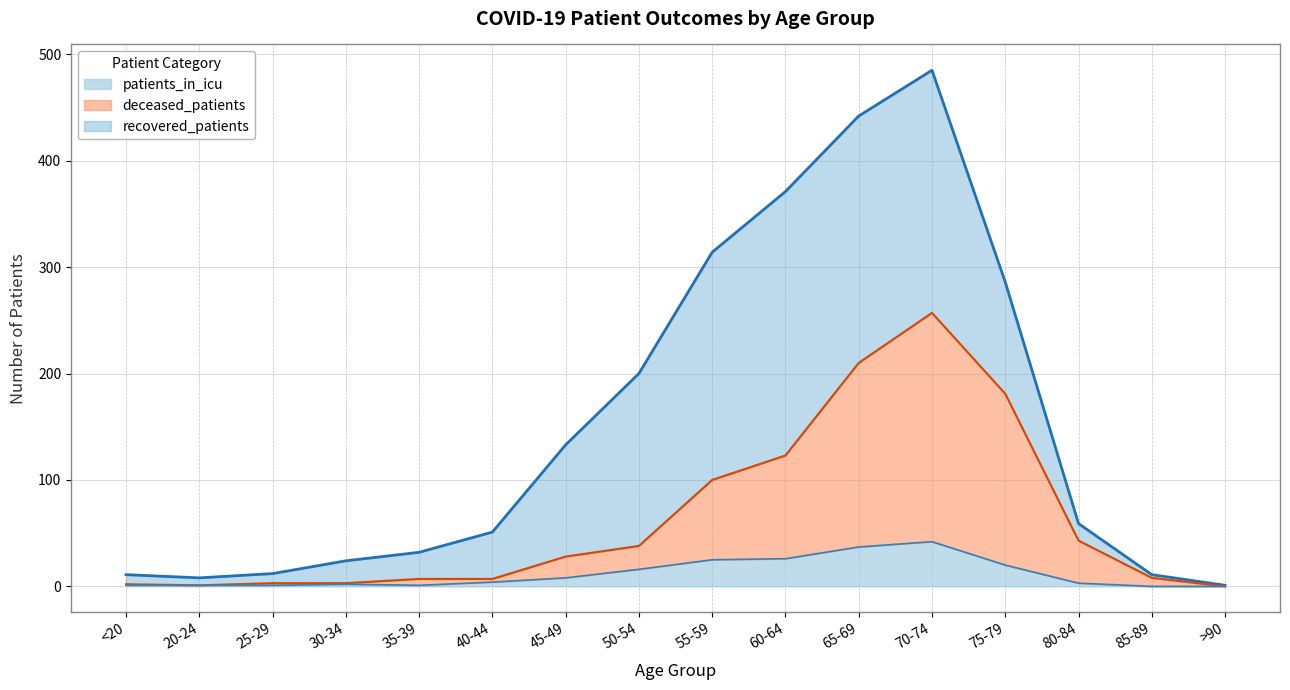

What is the total value across all series at 70-74?

485